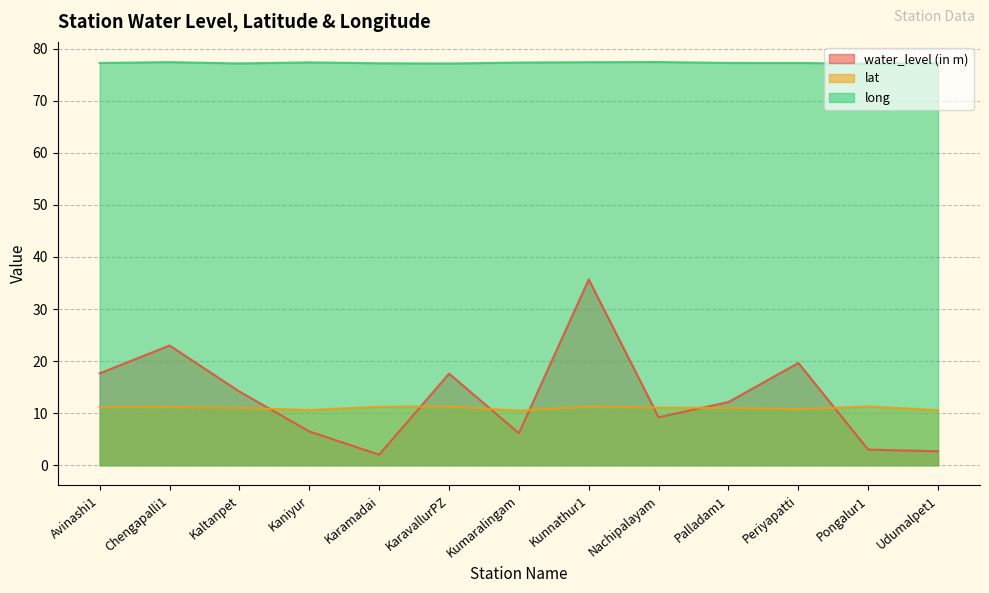

True or false: water_level (in m) has more than 0 interior local peaks.

True